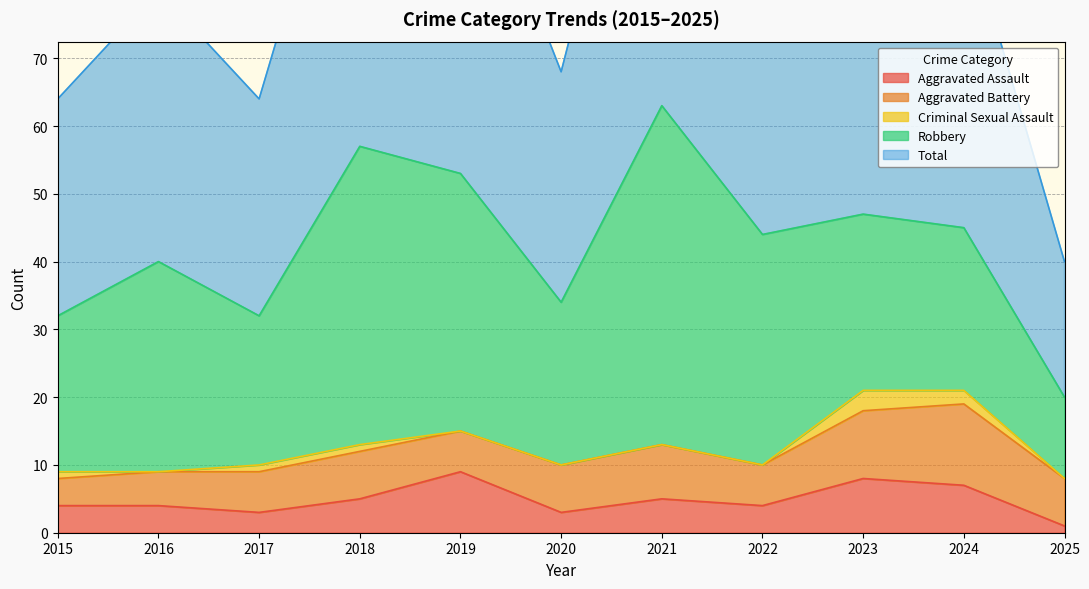

Where is the first local maximum for Robbery?

2016